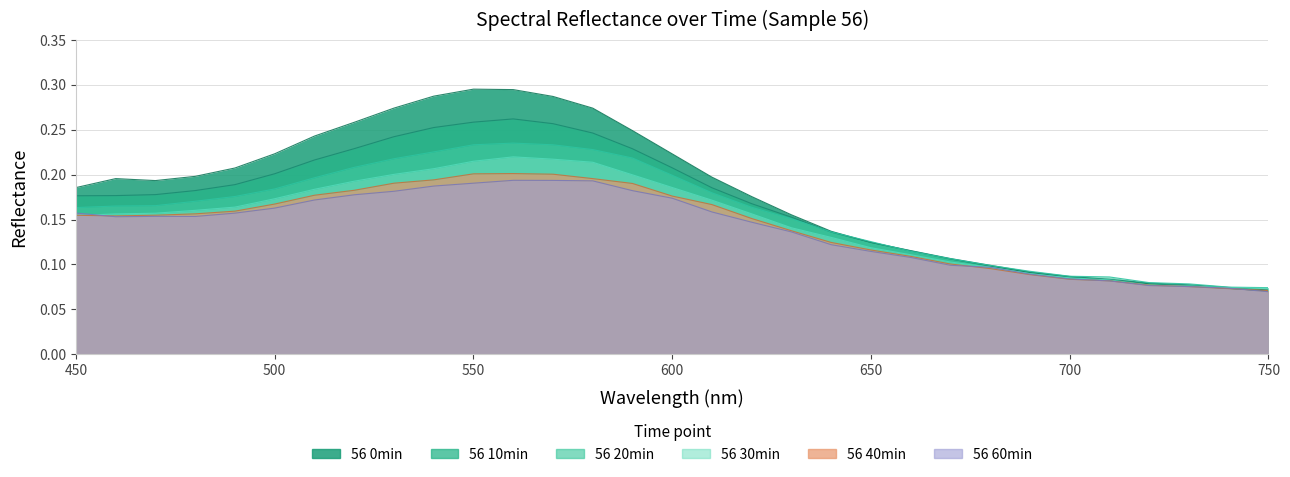

Which category has the lowest value in the 56 60min series?

750